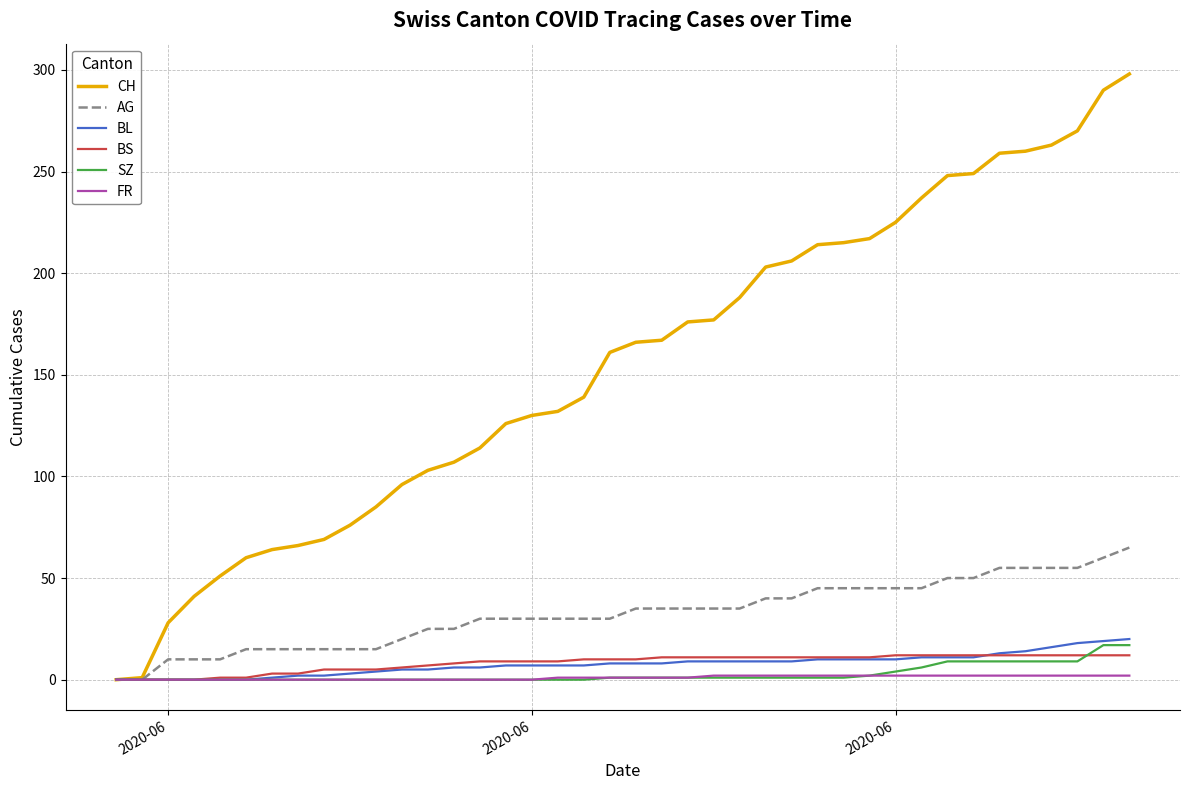

What is the highest value of the BS series?

12